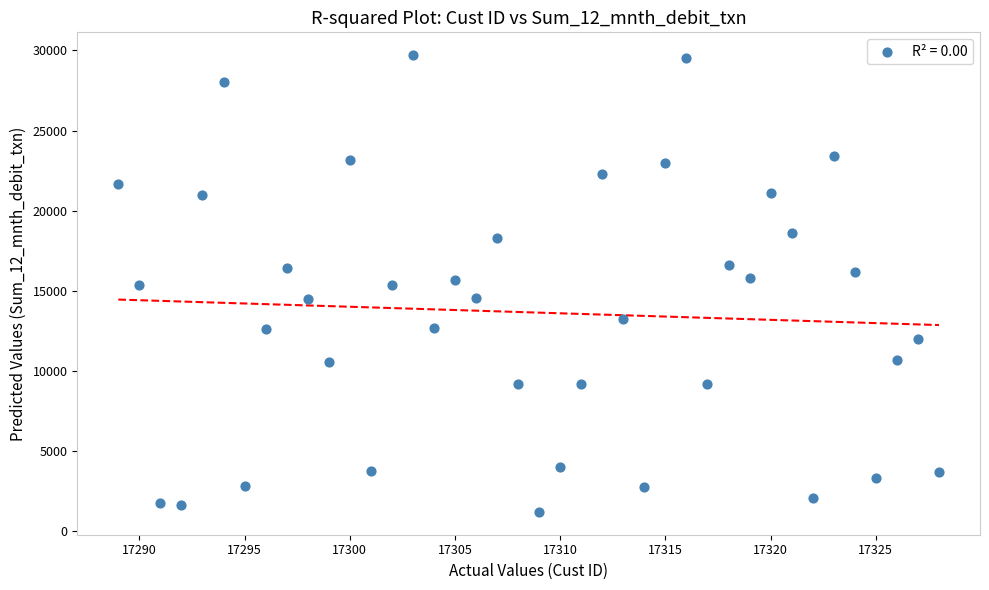

What is the range of Y values (max minus min)?

28501